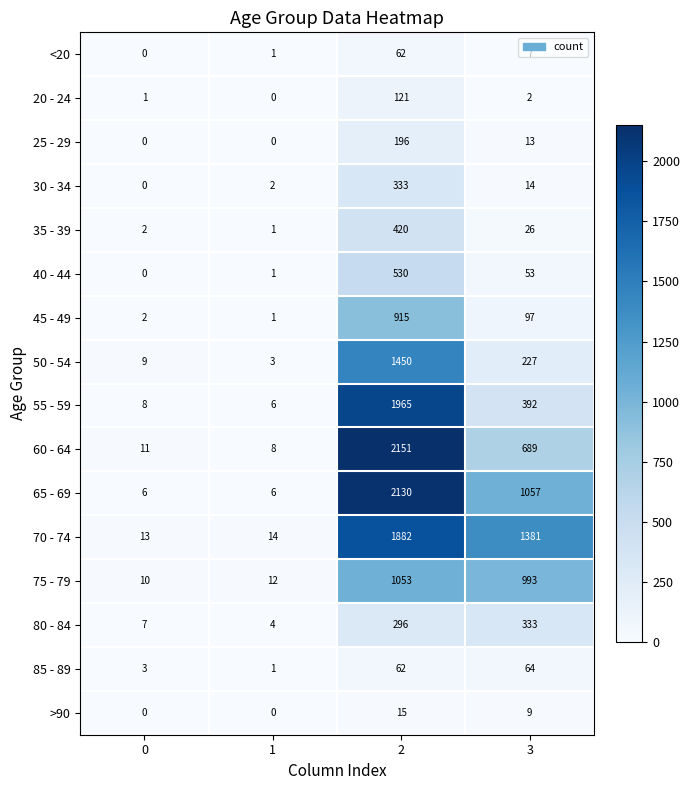

What is the difference between the second highest and second lowest values in the 30 - 34 series?

12